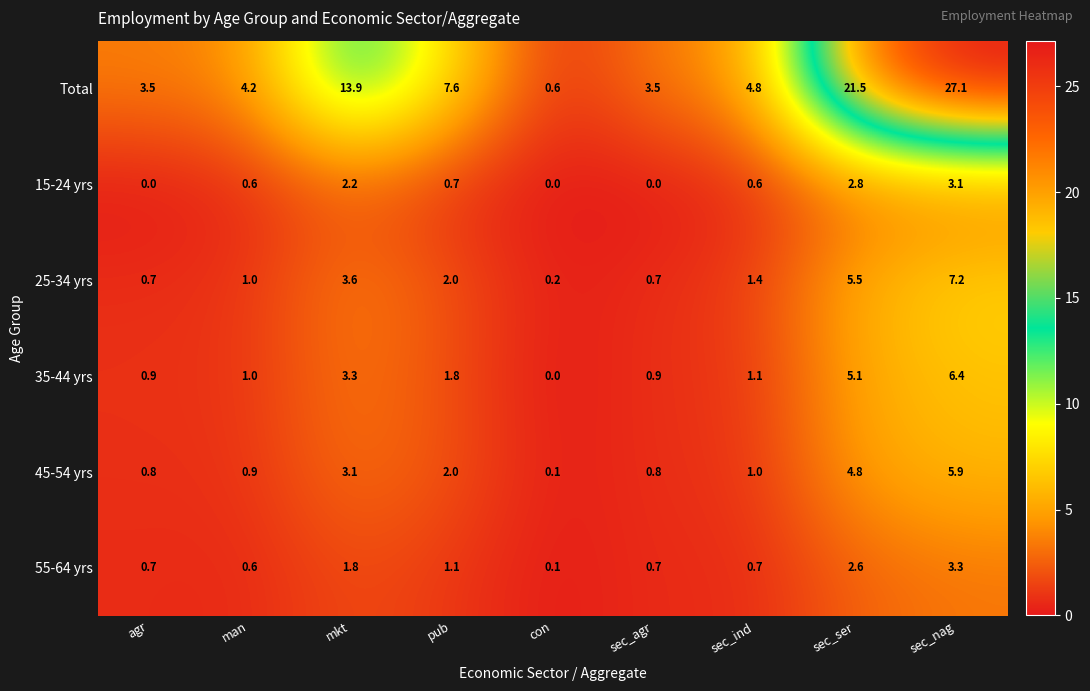

Which series has the widest spread of values?

Total